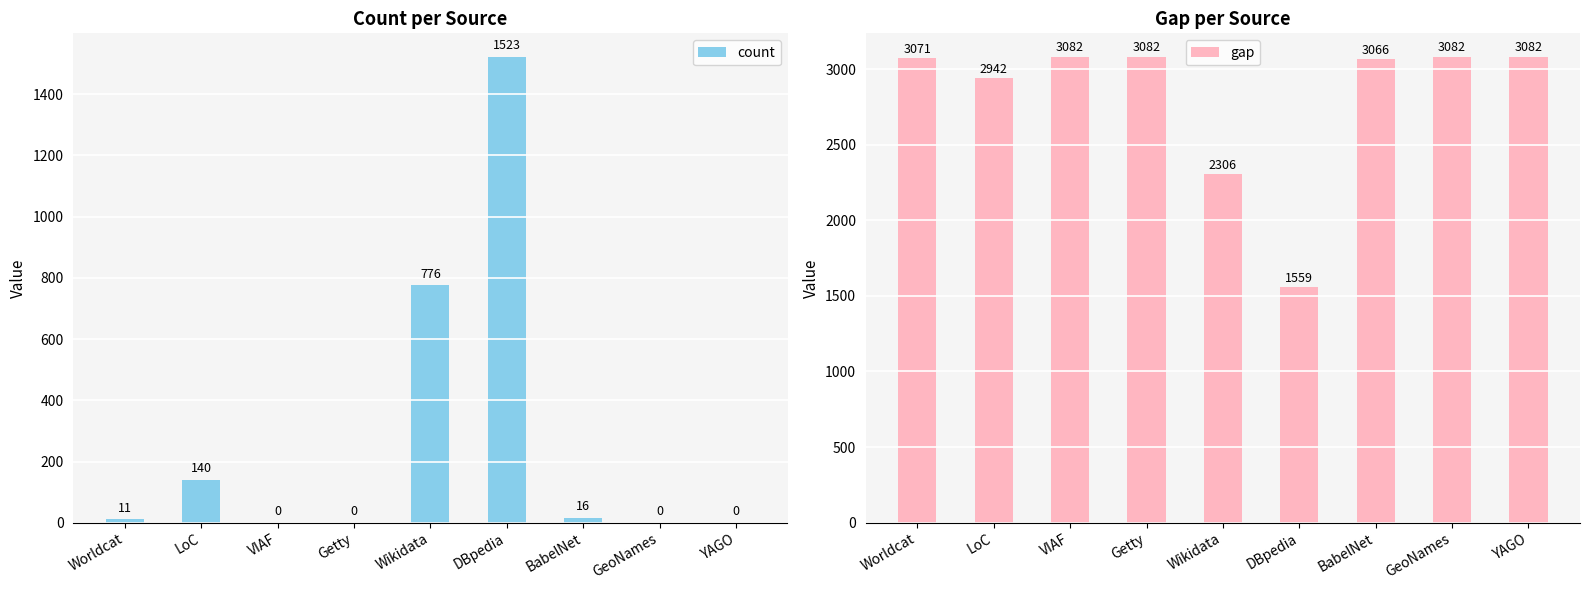

What is the maximum value for gap?

3082